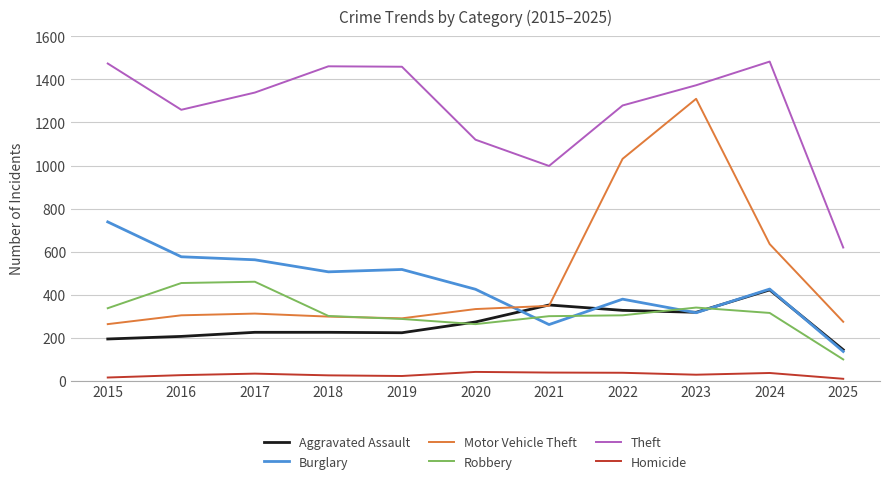

The value of Robbery at 2016 is 288. True or false?

False